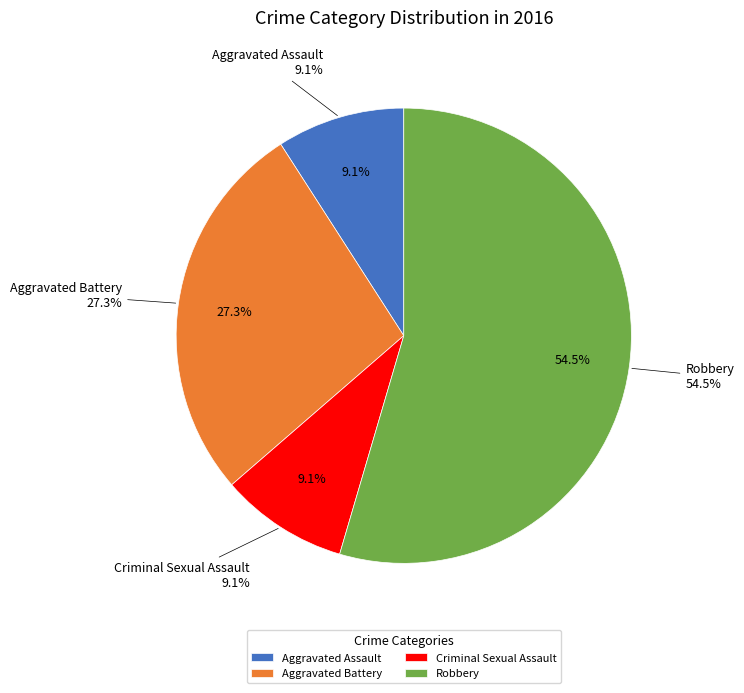

To the nearest percent, what portion does Aggravated Battery represent?

27%